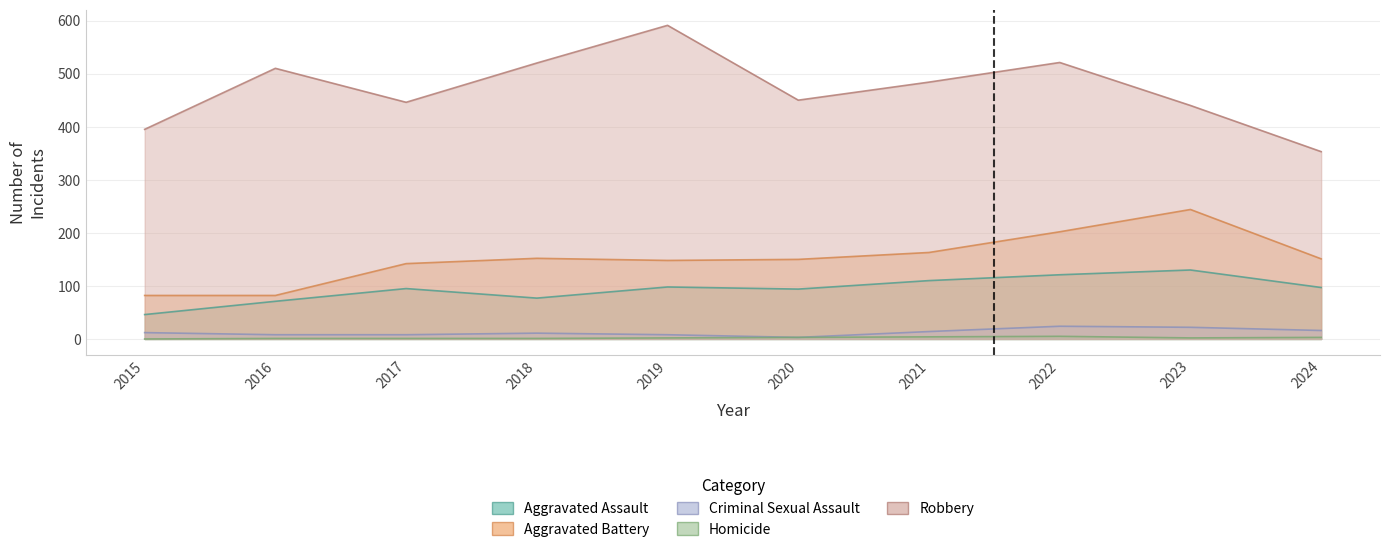

Is the value of Criminal Sexual Assault at 2015 greater than the value of Aggravated Battery at 2019?

No